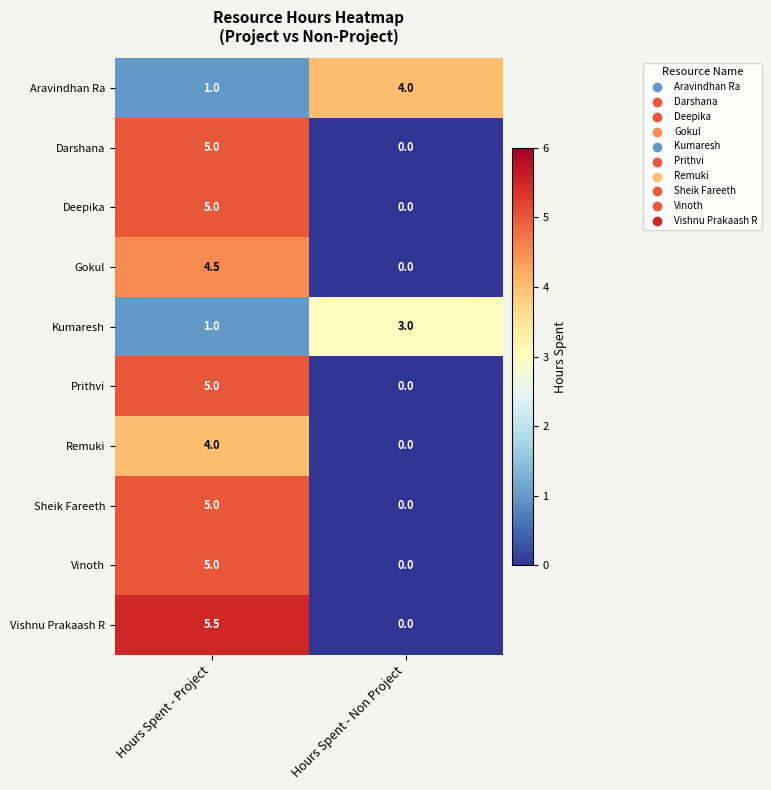

What is the total value across all series at Hours Spent - Non Project?

7.0